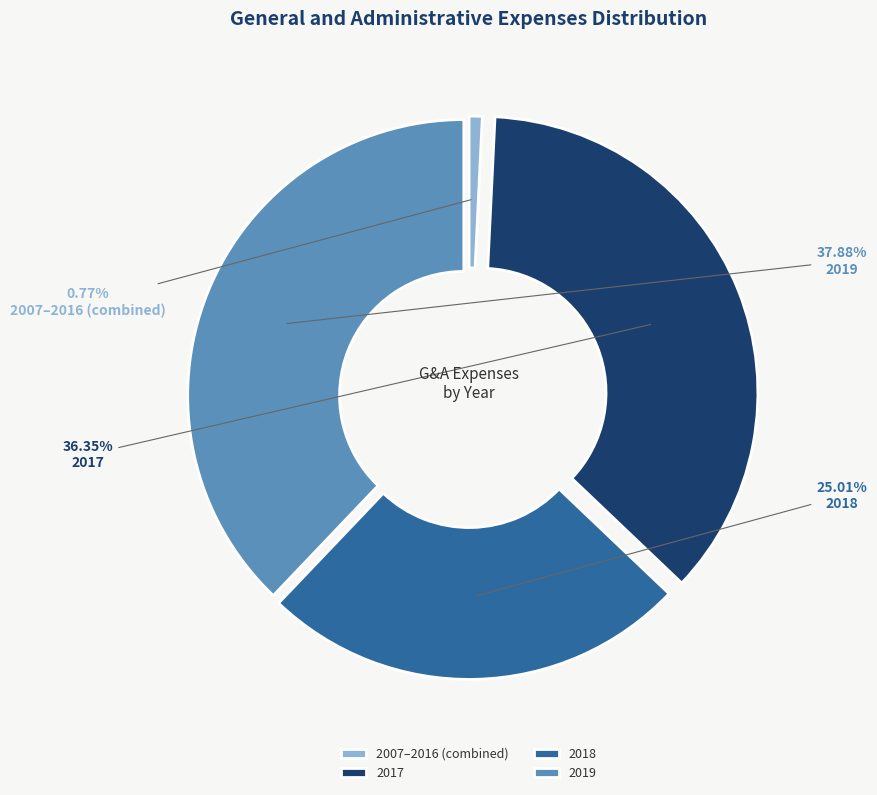

Does 2019 account for over 50% of the chart?

No